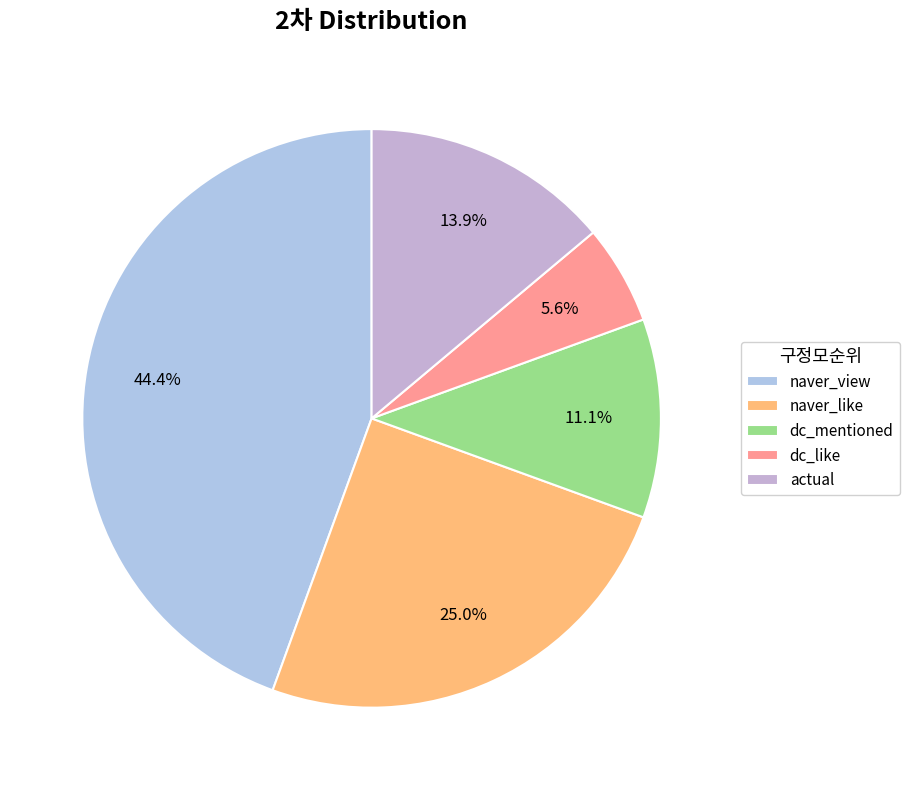

Rank the categories by value from highest to lowest.

naver_view, naver_like, actual, dc_mentioned, dc_like